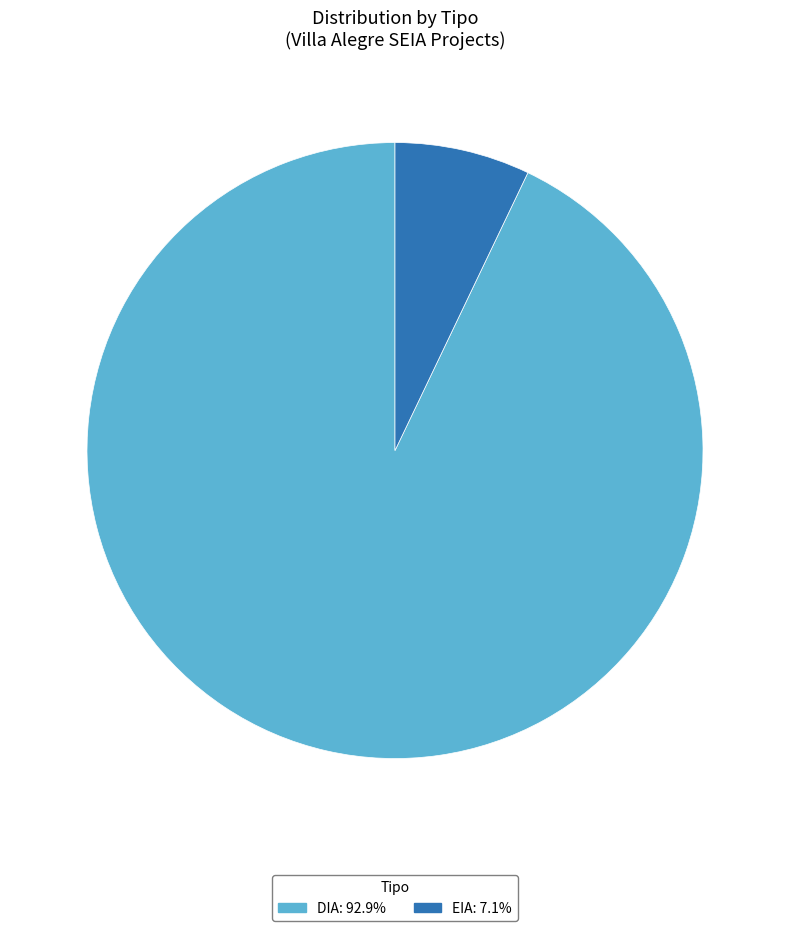

Count the number of slices in the pie.

2